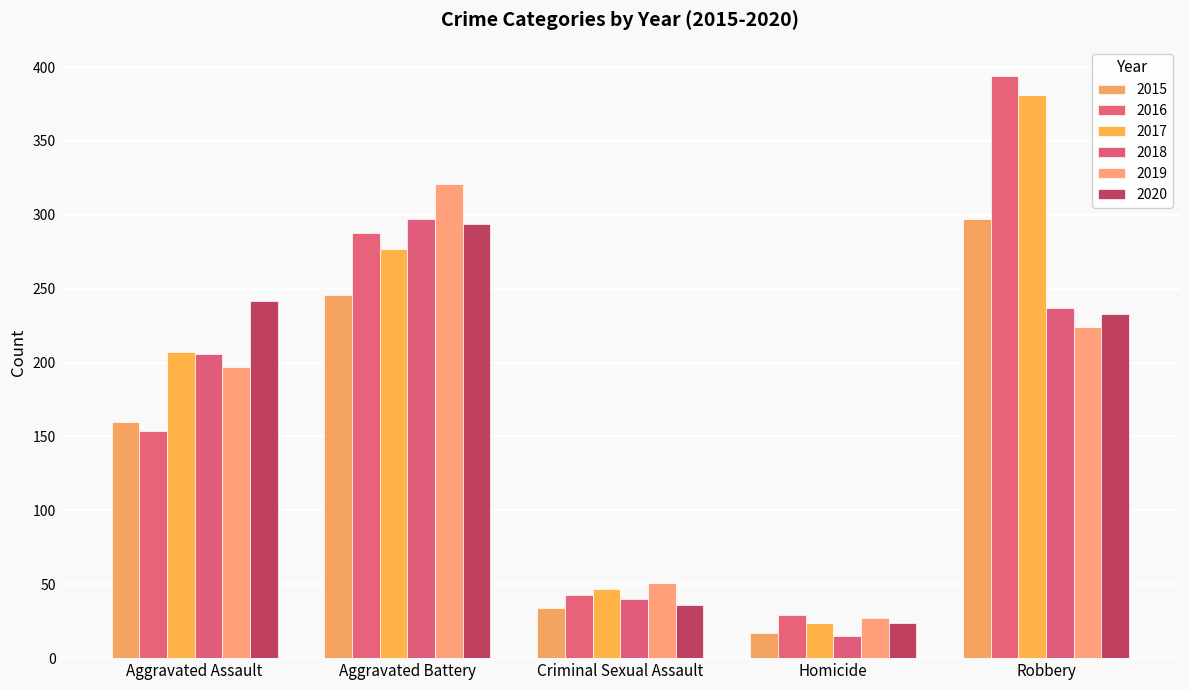

How many distinct data groups are displayed?

6